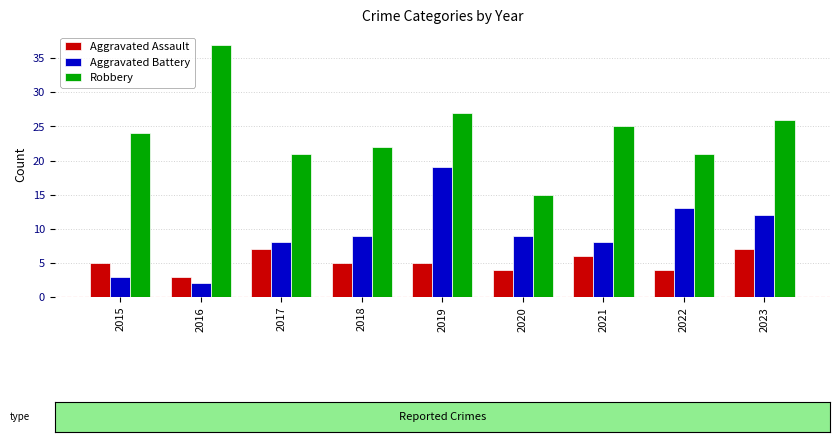

What is the difference between the Robbery values at 2018 and 2016?

15